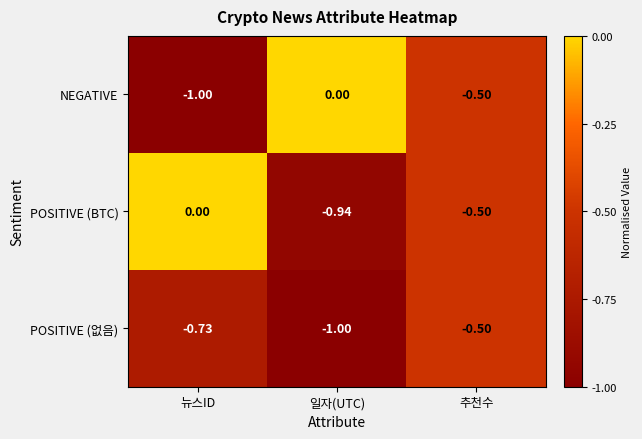

Is the value of POSITIVE (BTC) at 뉴스ID greater than the value of POSITIVE (없음) at 추천수?

Yes